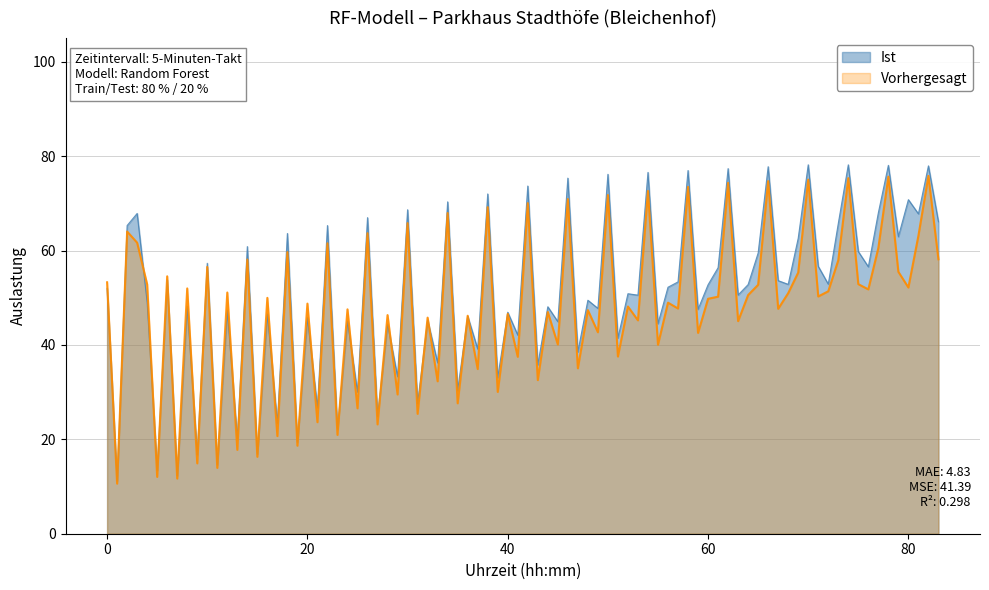

At 80, list the series in order from largest to smallest.

Ist, Vorhergesagt